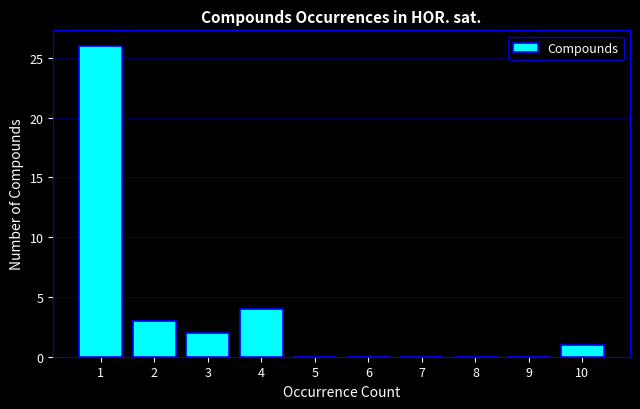

Over which range of the x-axis is the bar tallest?

0.5 to 1.5